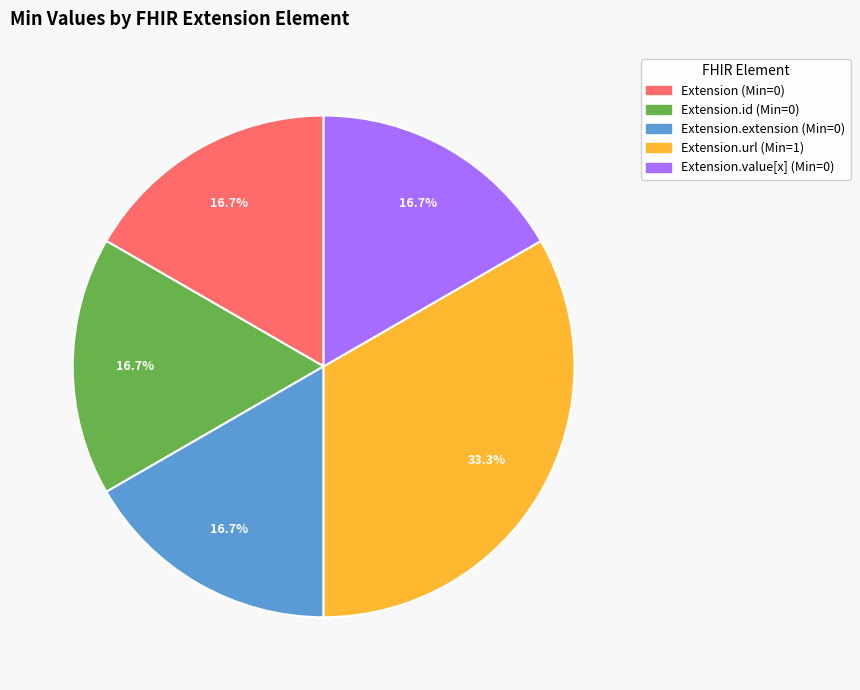

Is there a majority slice in this chart?

No